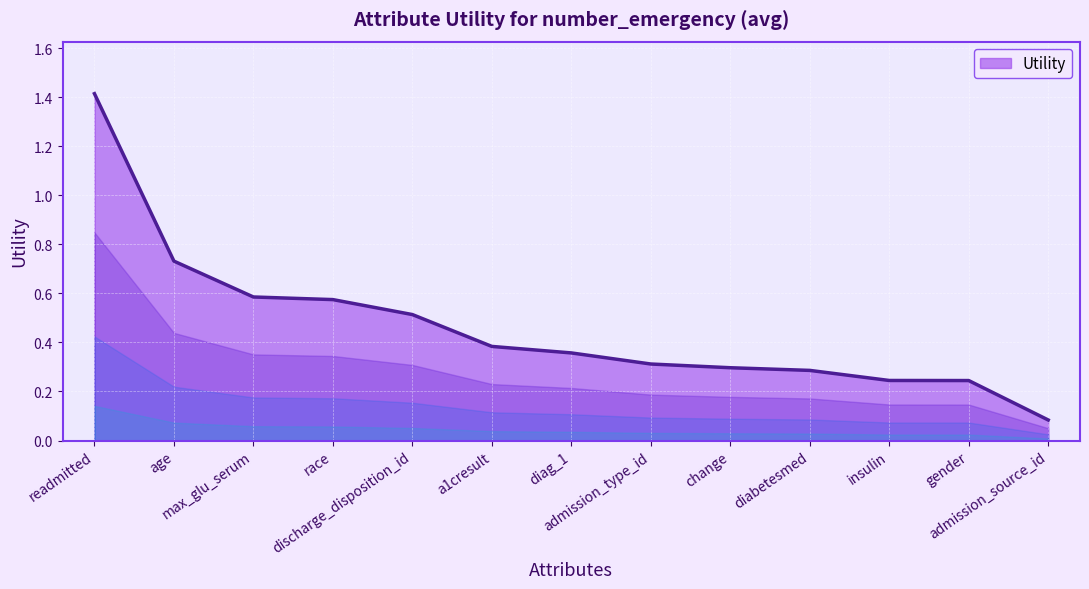

How many lines are shown in the chart?

1